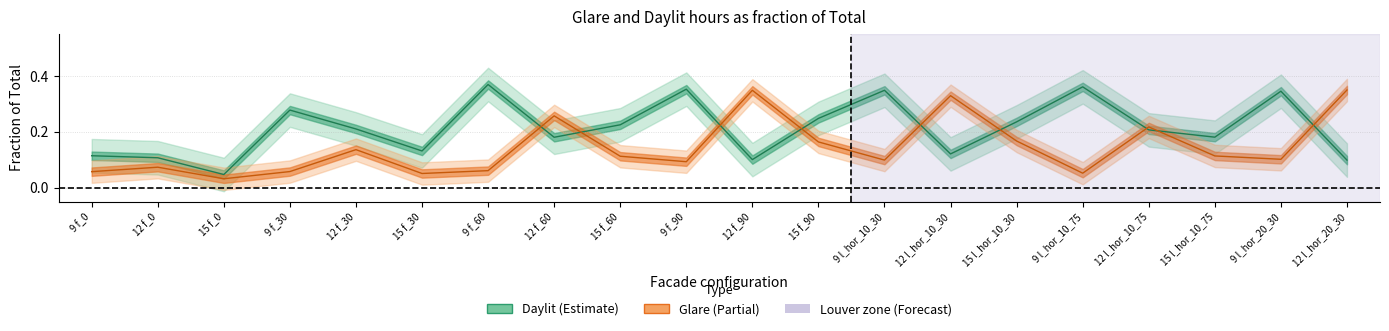

Which series has the largest range (max minus min)?

Daylit